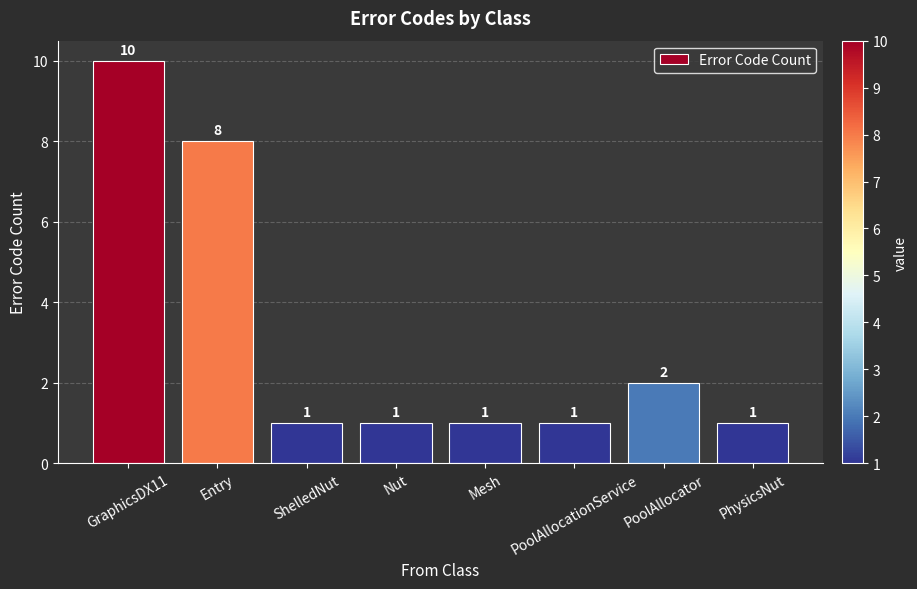

At which category does the chart reach its peak across all series?

GraphicsDX11